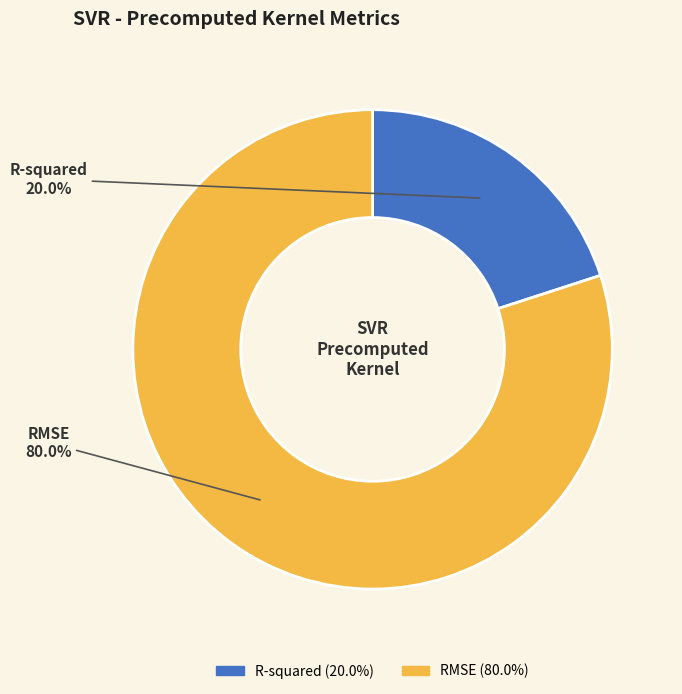

Is it true that R-squared is 20% of the pie?

True